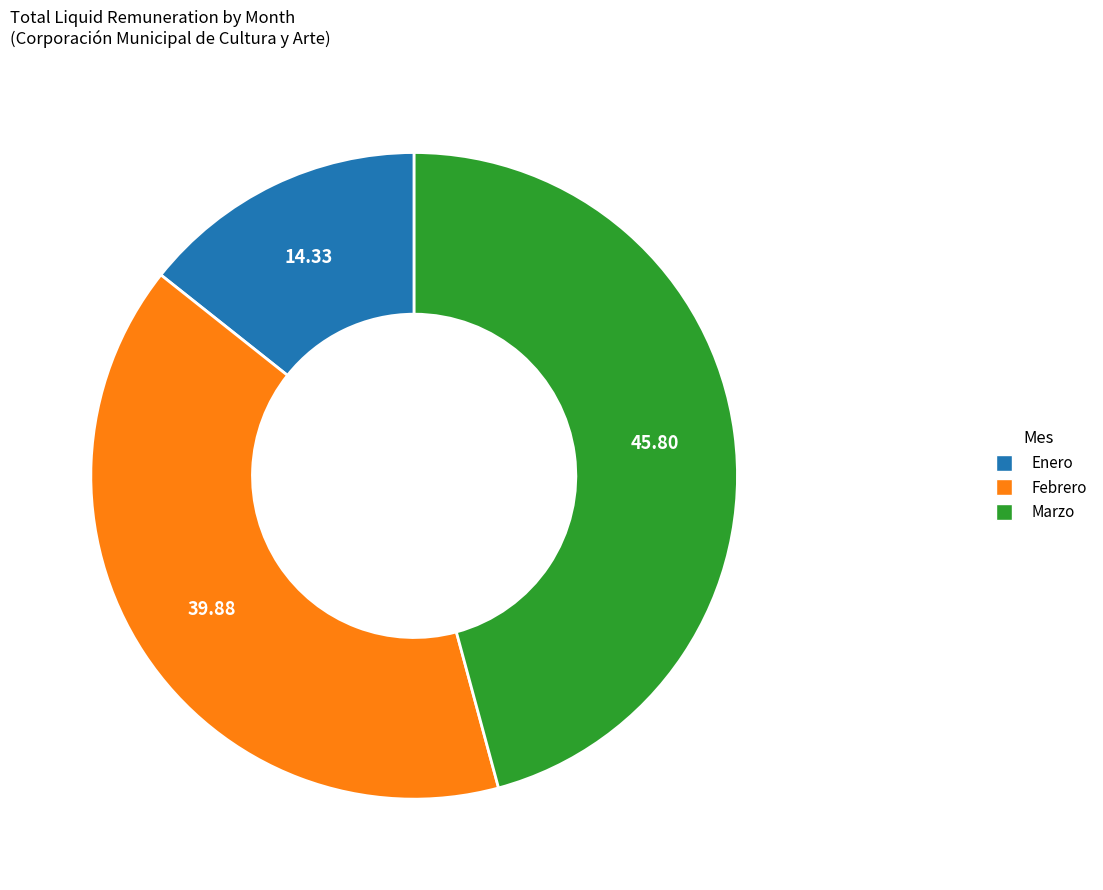

Do Enero and Marzo together represent more than half of the pie?

Yes